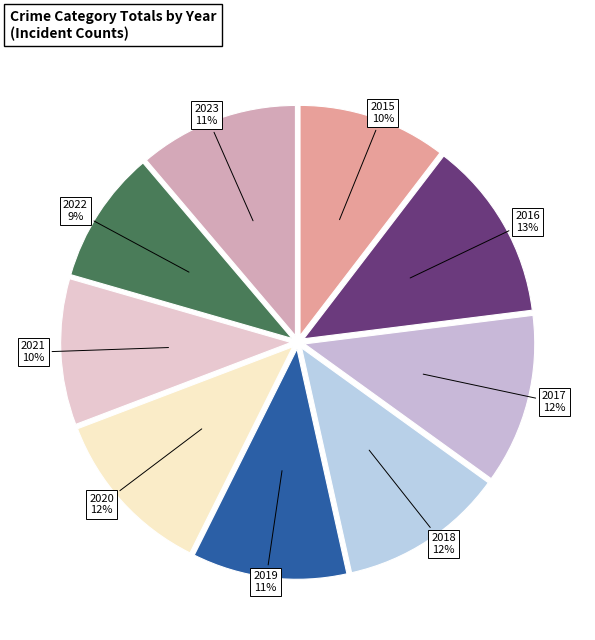

What is the ratio of the value at 2023 to the value at 2017?

0.9